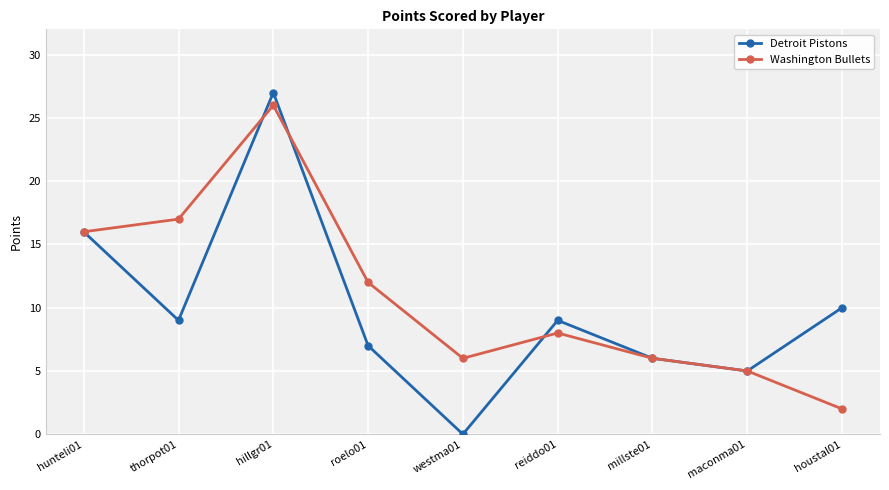

At which label does Detroit Pistons first exceed 9?

hunteli01